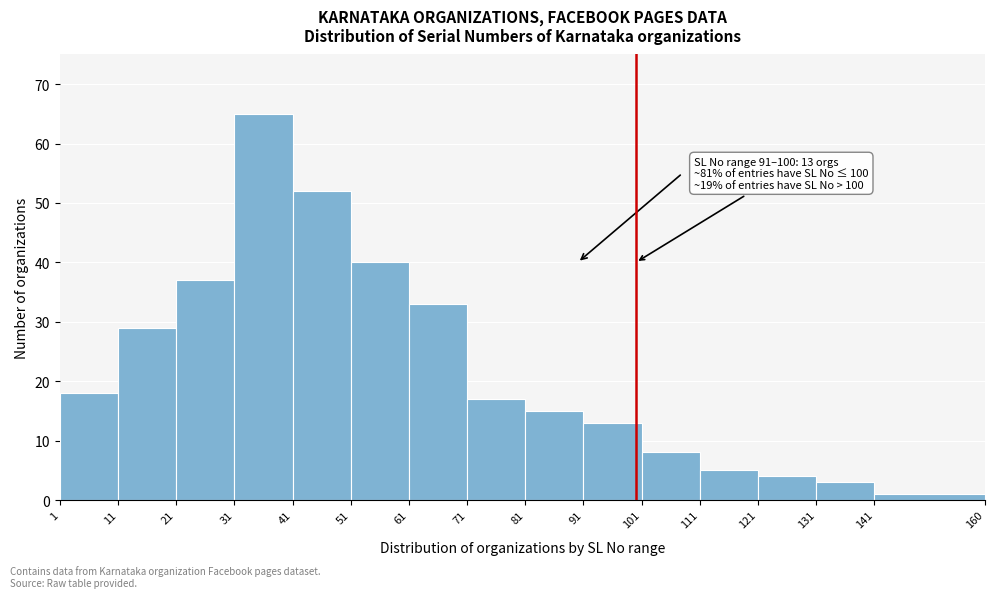

Which range on the x-axis has the tallest bar?

31 to 41